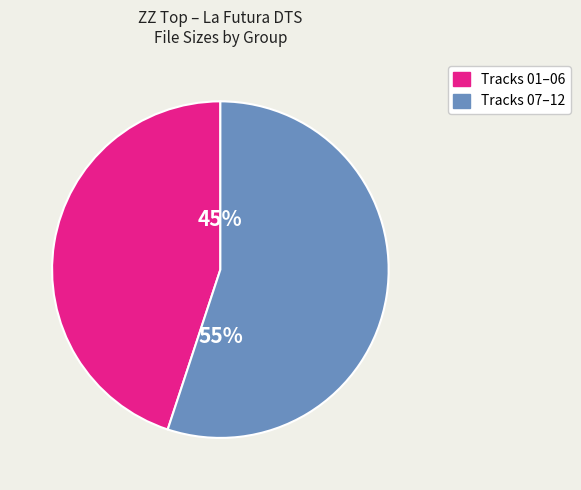

Is there any slice that represents more than half of the pie?

Yes